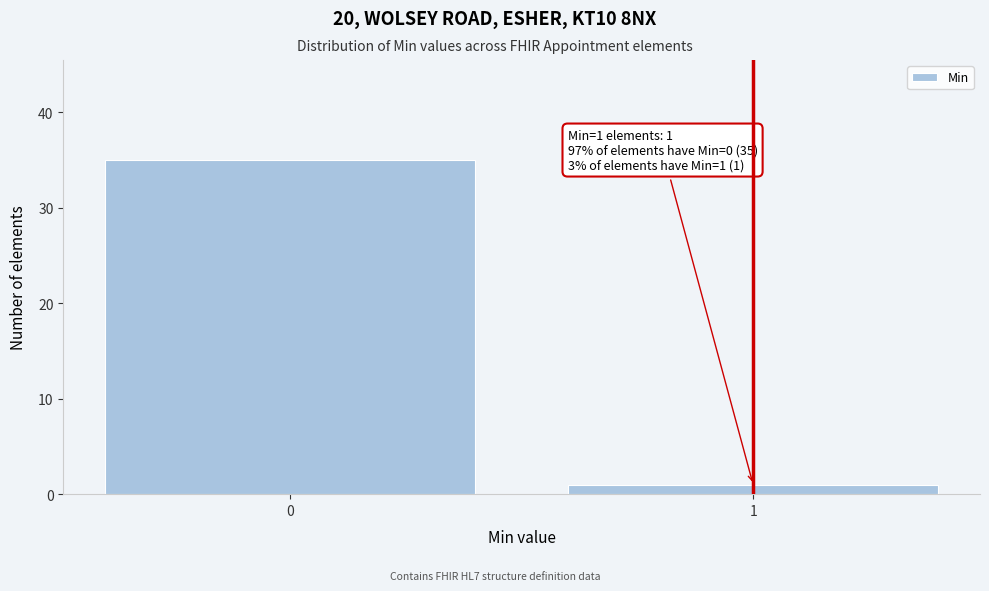

Reading left to right, extract all data points from this chart.

35	1